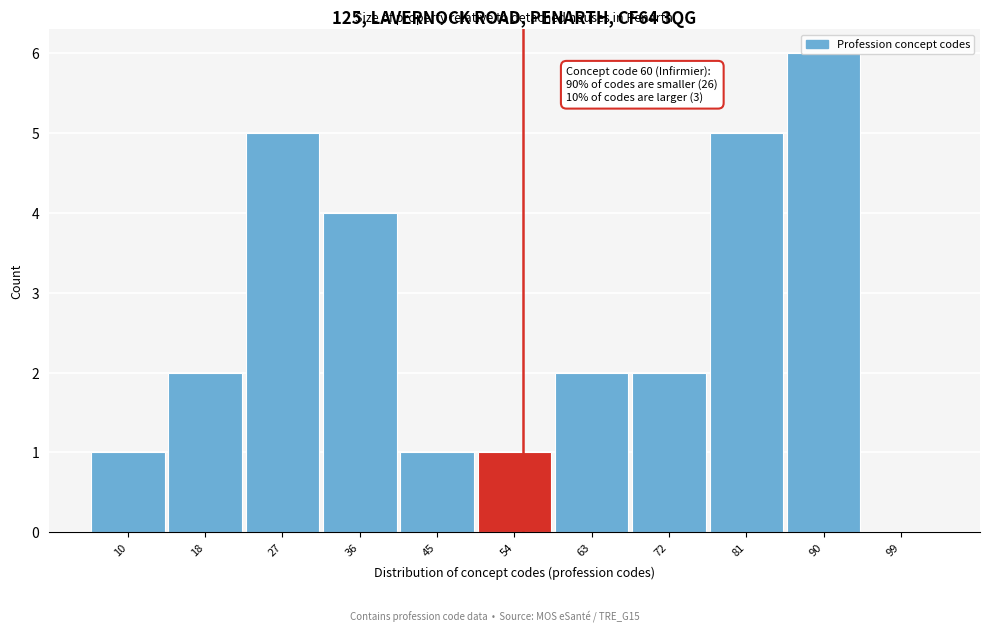

What is the approximate value at 36?

4